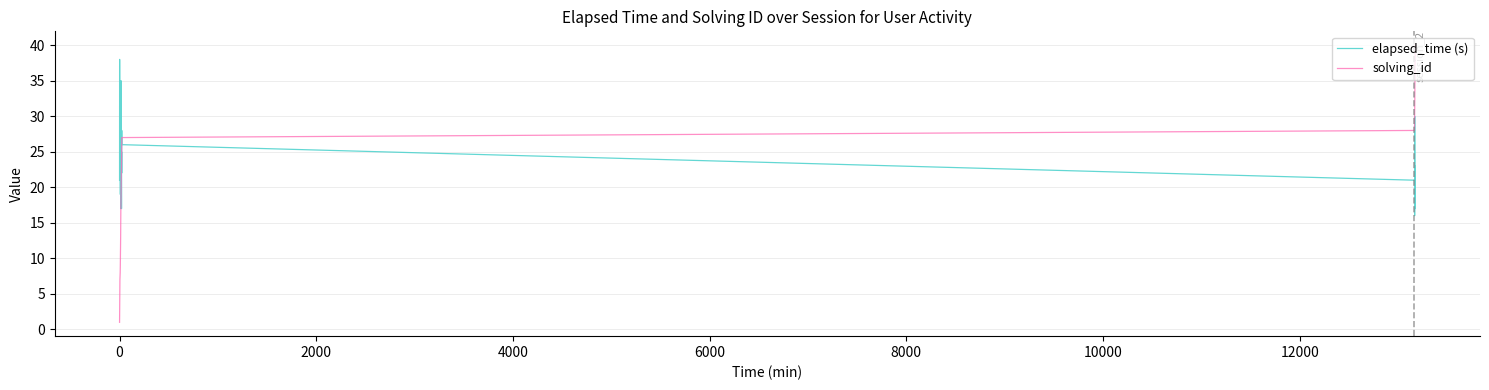

What is the minimum value shown in the chart?

1